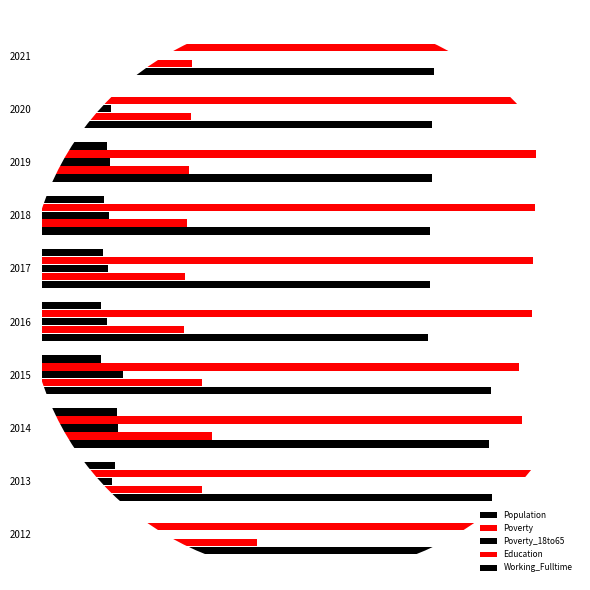

Reading left to right, extract all data points from this chart.

Population: 665	624	621	623	536	538	539	541	542	544
Poverty: 299	222	236	223	197	199	202	204	207	209
Poverty_18to65: 138	97	106	113	91	92	93	95	96	98
Education: 711	709	666	662	680	682	684	686	688	690
Working_Fulltime: 78	102	104	83	82	85	87	90	92	95